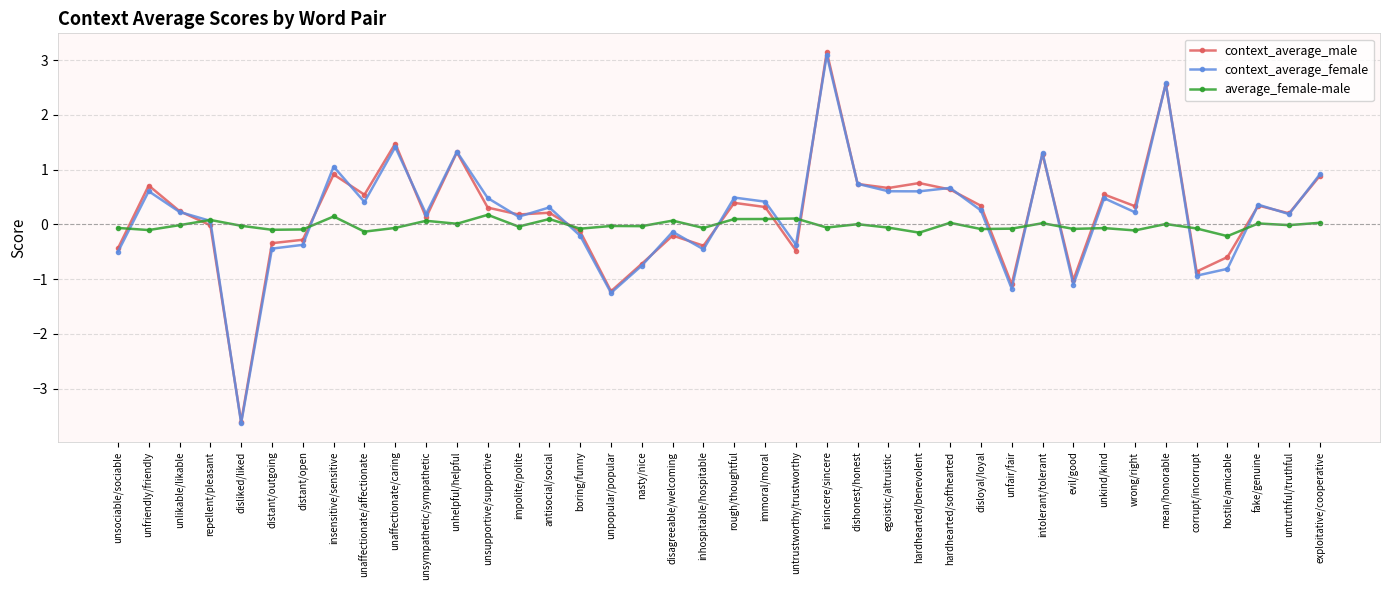

Where is the first local minimum for context_average_female?

disliked/liked